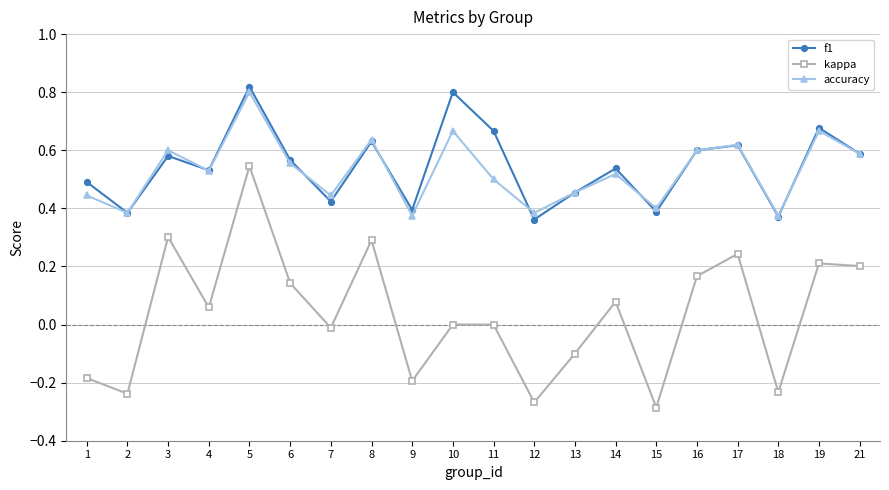

Which series has the largest range (max minus min)?

kappa